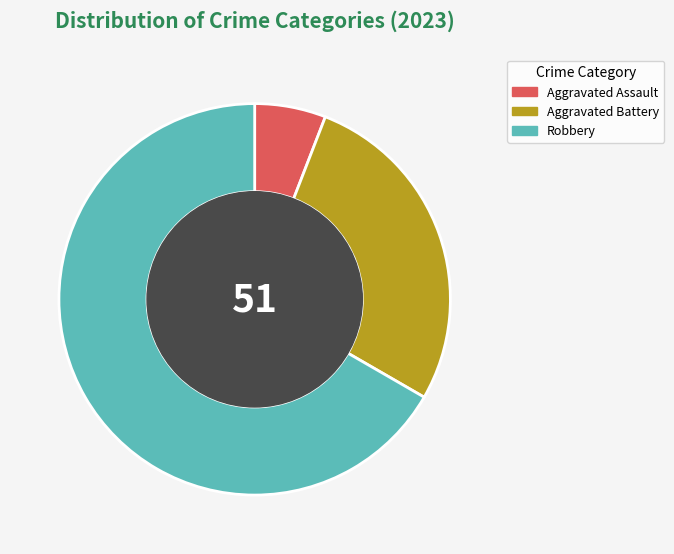

Is the sum of Aggravated Assault and Aggravated Battery greater than half?

No